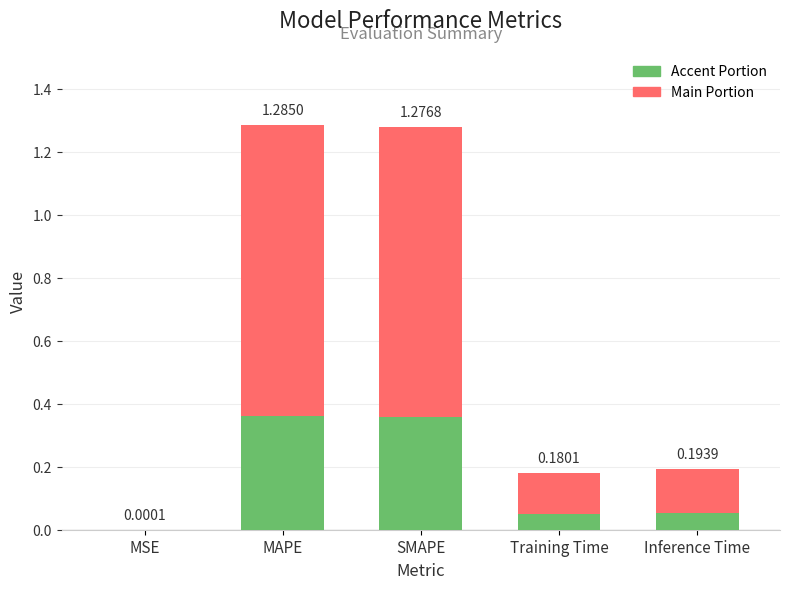

What is the label of the 3rd bar from the right?

SMAPE